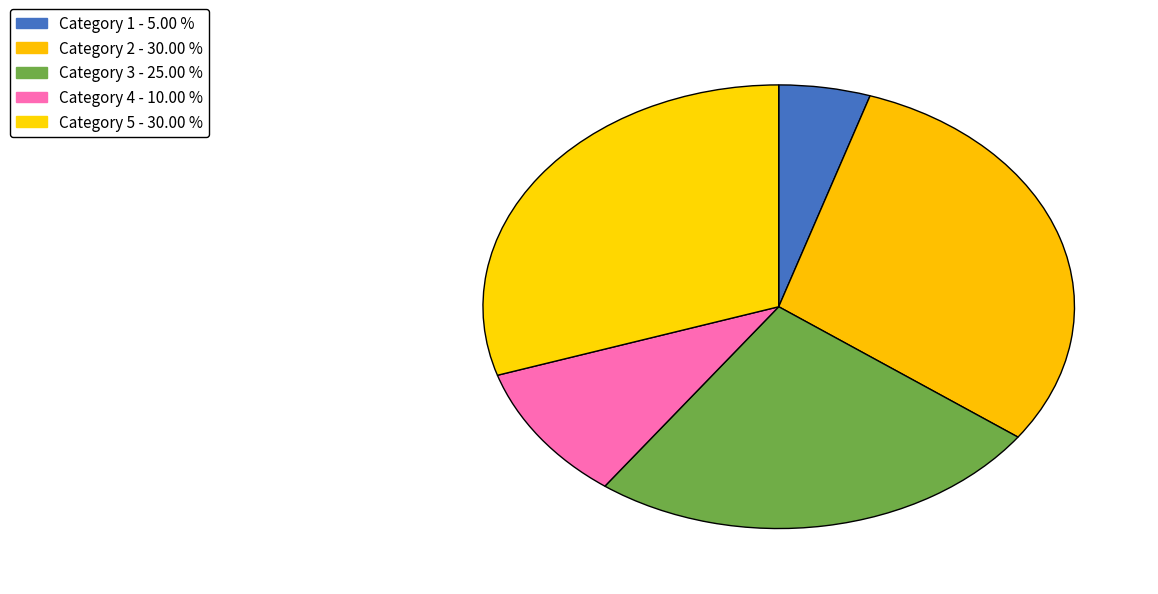

Which slice is the smallest?

Category 1 - 5.00 %